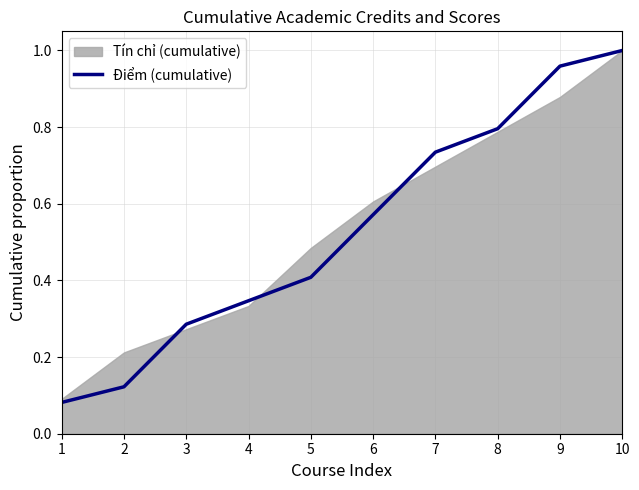

What is the difference between the values at 9 and 2?

0.8